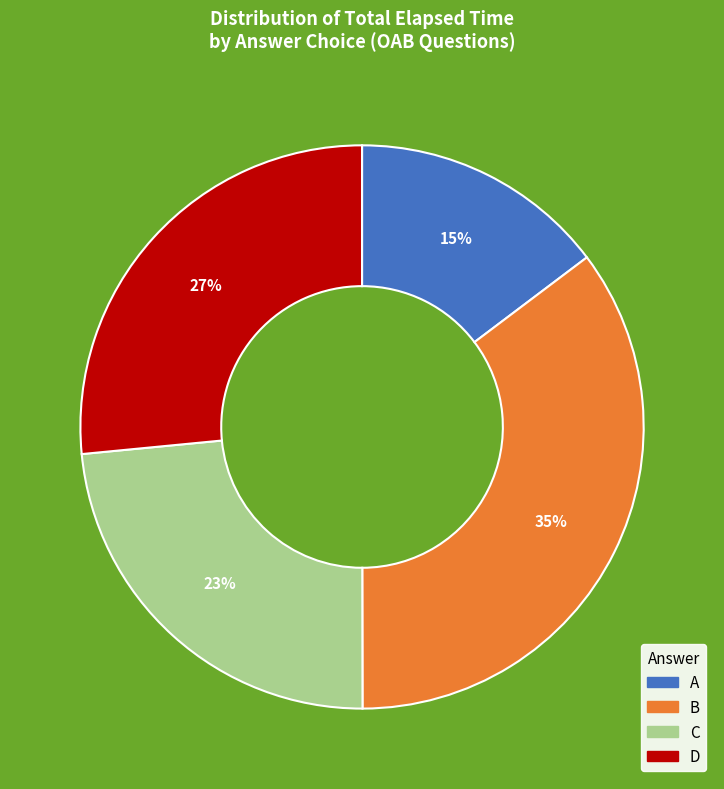

How many segments does this pie chart have?

4